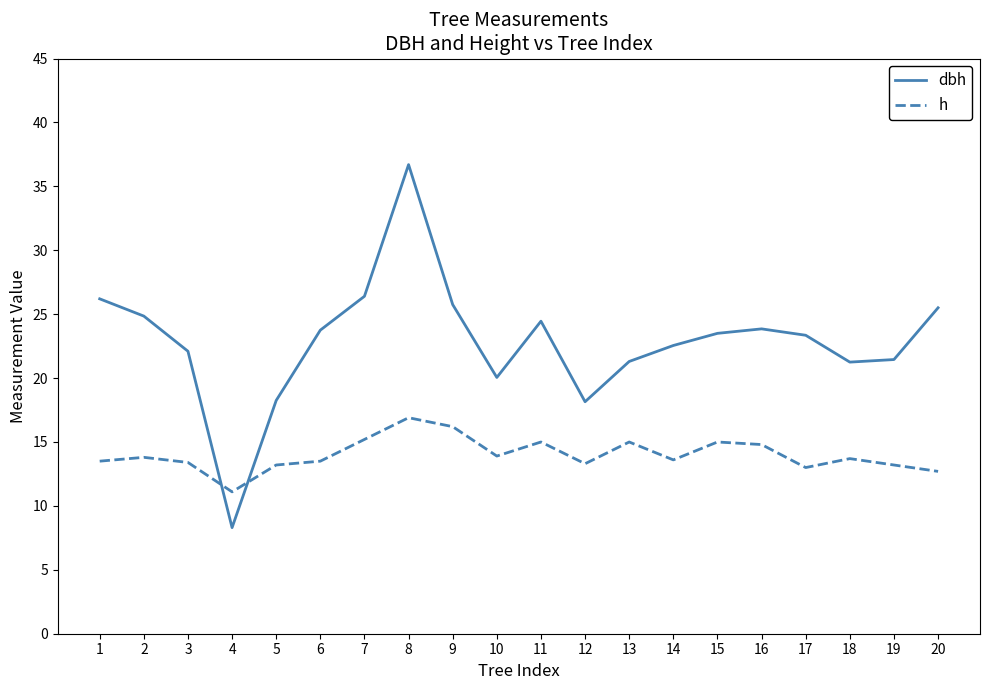

At which category is the sum across all series the highest?

8